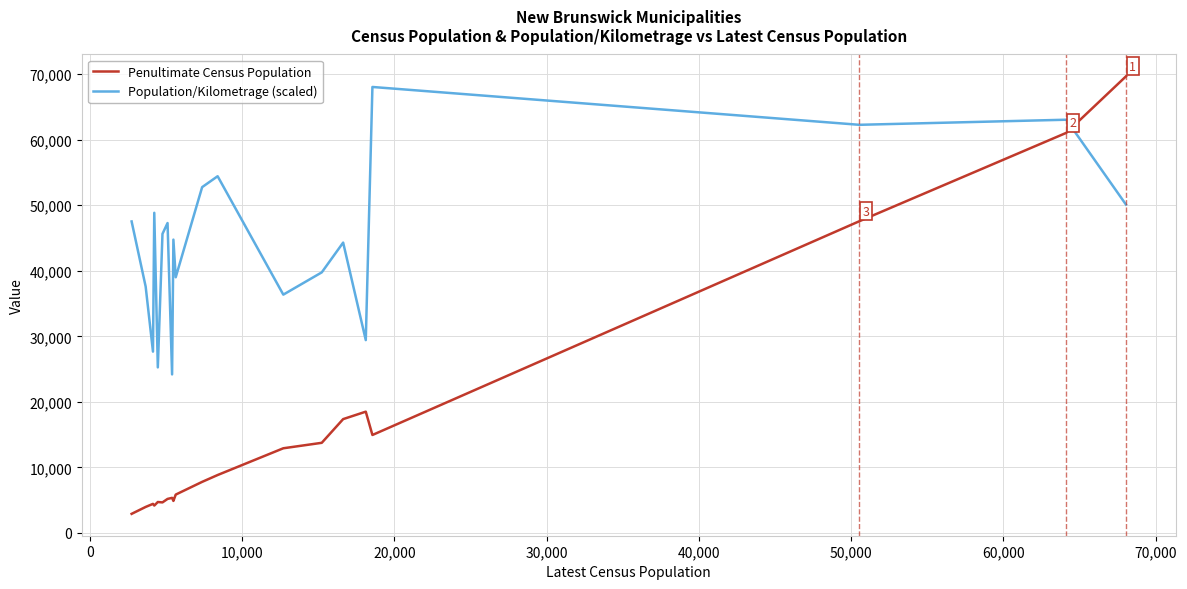

How many intersections are there between Population/Kilometrage (scaled) and Penultimate Census Population?

1